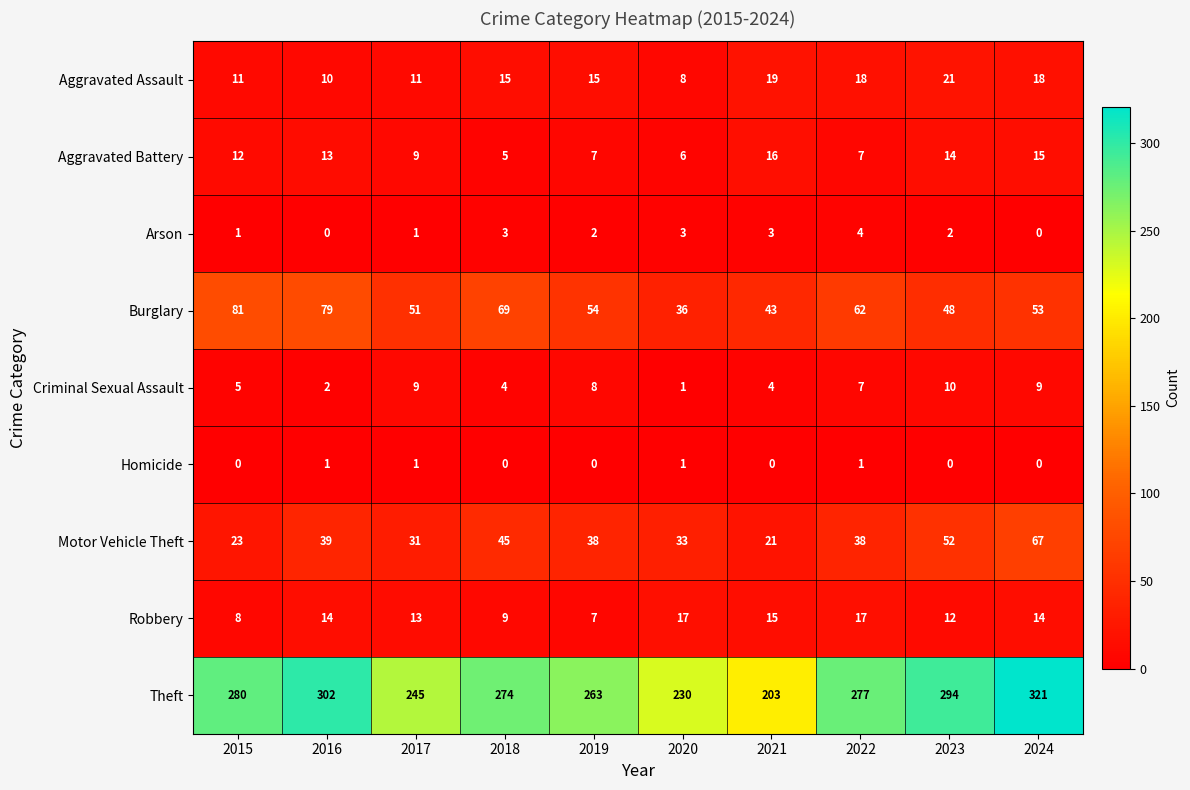

True or false: Robbery has a value of 21 at 2024.

False